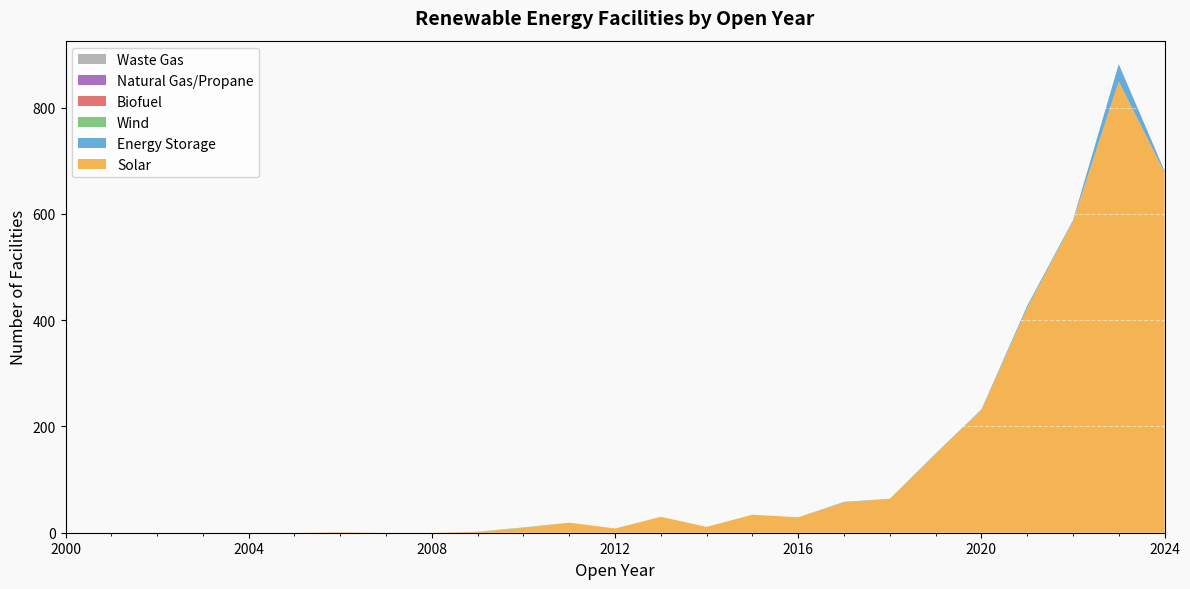

Reading left to right, what are all the values shown in this chart?

Solar: 0	0	0	0	0	0	1	0	0	2	9	19	8	30	11	34	29	57	64	148	231	423	586	849	678
Energy Storage: 0	0	0	0	0	0	0	0	0	0	0	0	0	0	0	0	0	1	0	1	1	4	2	33	3
Wind: 0	0	0	0	0	0	0	0	0	0	1	0	0	0	0	0	0	0	0	0	0	0	0	0	0
Biofuel: 0	0	0	0	0	0	0	0	0	0	0	0	0	0	0	0	0	0	0	0	0	0	0	0	0
Natural Gas/Propane: 0	0	0	0	0	0	0	0	0	0	0	0	0	0	0	0	0	0	0	0	0	0	0	0	0
Waste Gas: 0	0	0	0	0	0	0	0	0	0	0	0	0	0	0	0	0	0	0	0	0	0	0	0	0